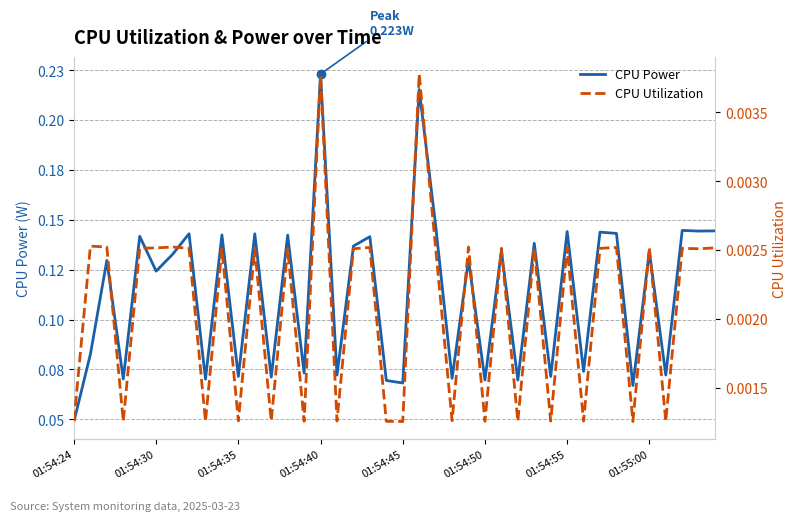

True or false: CPU Power and CPU Utilization cross at least once.

False